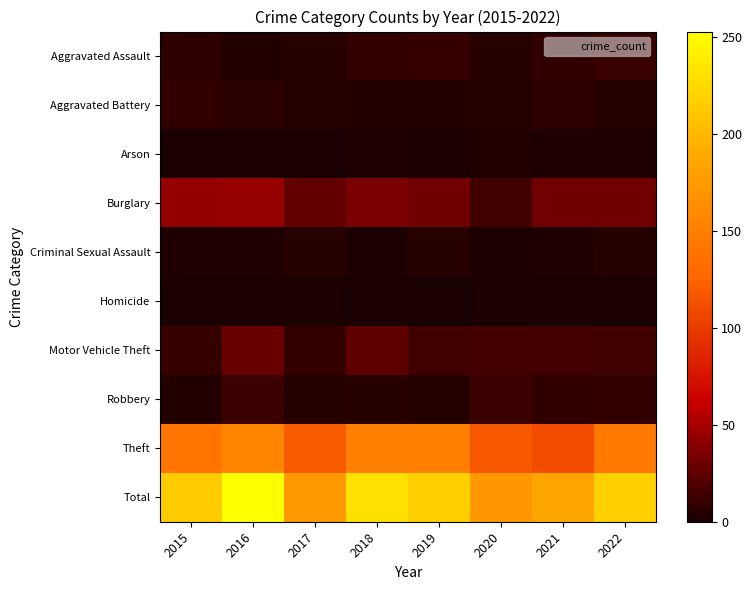

Reading left to right, transcribe all the data shown in this chart.

Aggravated Assault: 2015=7	2016=3	2017=5	2018=9	2019=10	2020=5	2021=8	2022=11
Aggravated Battery: 2015=8	2016=6	2017=4	2018=3	2019=3	2020=4	2021=7	2022=4
Arson: 2015=0	2016=0	2017=0	2018=2	2019=1	2020=3	2021=2	2022=2
Burglary: 2015=44	2016=45	2017=26	2018=35	2019=31	2020=14	2021=31	2022=31
Criminal Sexual Assault: 2015=2	2016=2	2017=5	2018=1	2019=5	2020=1	2021=2	2022=4
Homicide: 2015=0	2016=1	2017=1	2018=0	2019=0	2020=1	2021=0	2022=0
Motor Vehicle Theft: 2015=10	2016=28	2017=9	2018=25	2019=14	2020=15	2021=15	2022=14
Robbery: 2015=3	2016=12	2017=4	2018=5	2019=4	2020=12	2021=8	2022=9
Theft: 2015=141	2016=156	2017=120	2018=151	2019=150	2020=118	2021=112	2022=144
Total: 2015=215	2016=253	2017=174	2018=231	2019=218	2020=173	2021=185	2022=219